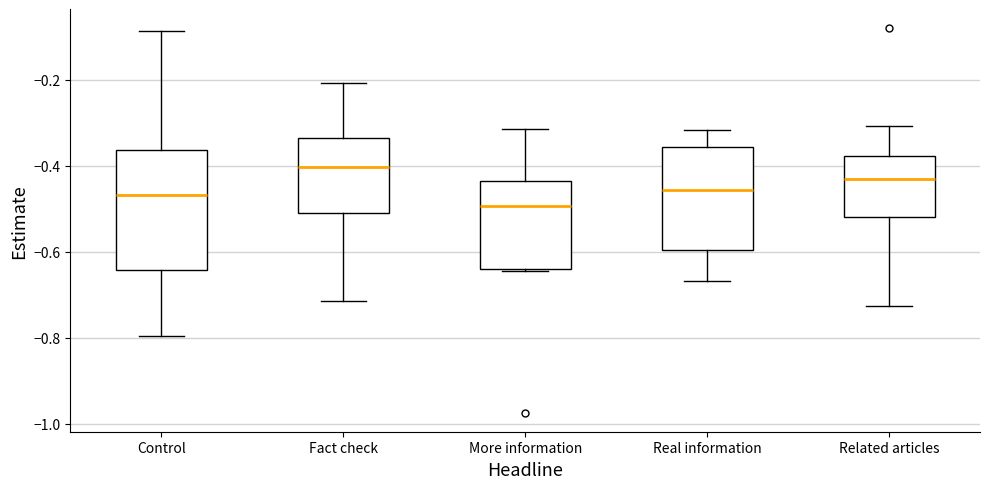

Reading left to right, transcribe this box plot: for each box, give where its median line is, the range the box spans, and where its two whiskers end, as read against the y-axis. The values are not printed on the chart, so give them approximately, as read against the axis.

Control: median -0.46, box -0.64 to -0.36, whiskers -0.80 to -0.08
Fact check: median -0.40, box -0.52 to -0.34, whiskers -0.72 to -0.20
More information: median -0.50, box -0.64 to -0.44, whiskers -0.64 to -0.32
Real information: median -0.46, box -0.60 to -0.36, whiskers -0.66 to -0.32
Related articles: median -0.44, box -0.52 to -0.38, whiskers -0.72 to -0.30